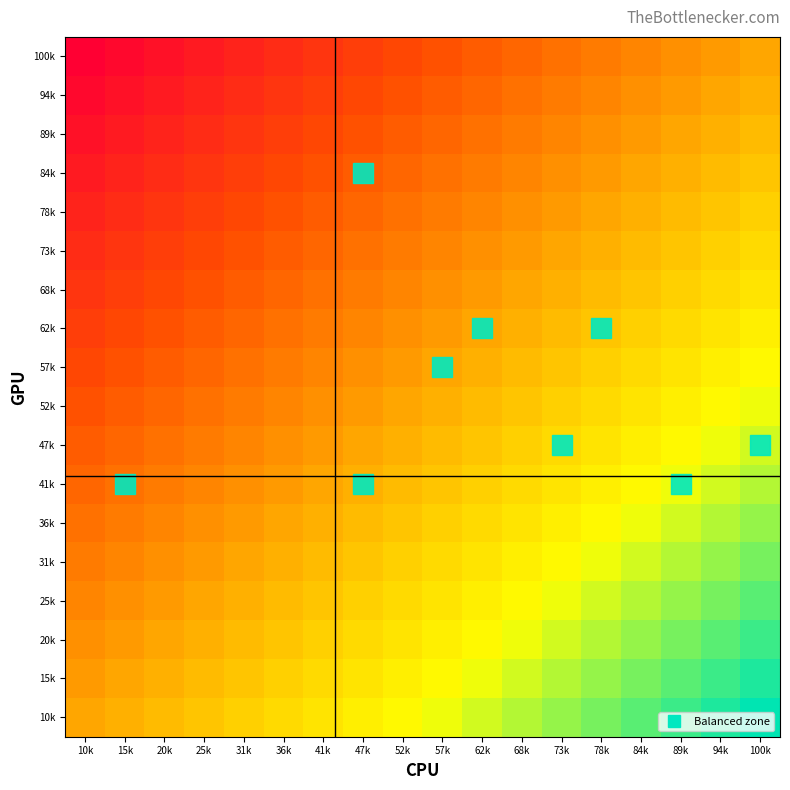

Which has a higher value, 47k or 25k?

47k